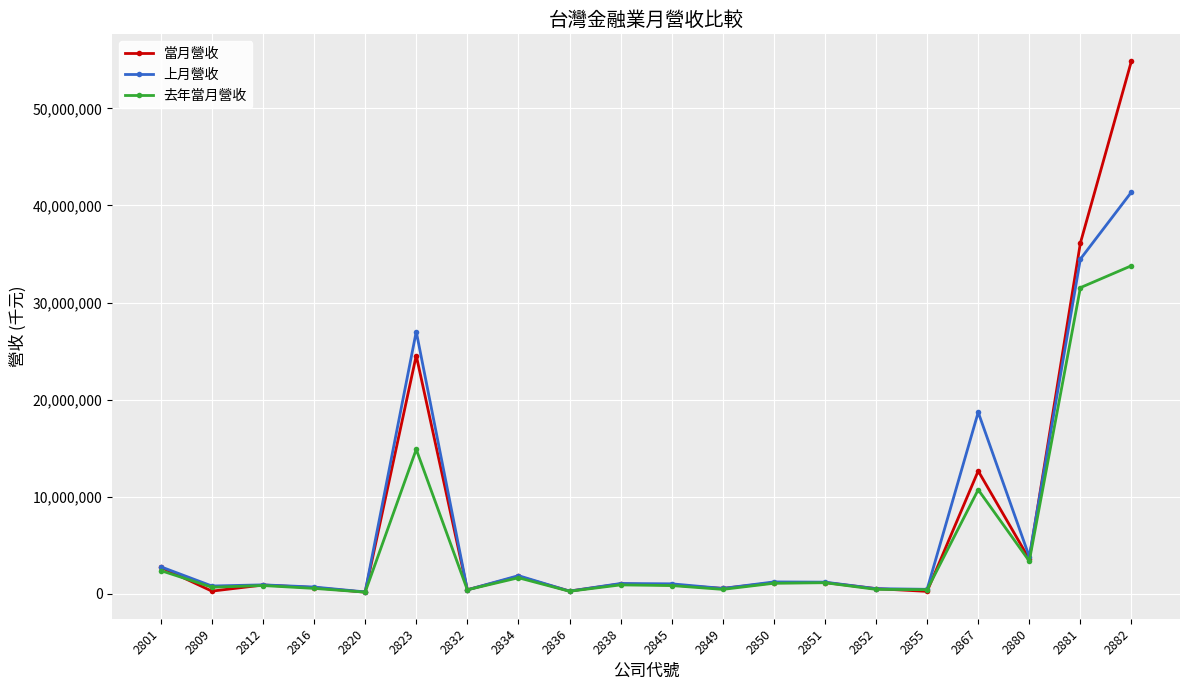

Count the number of categories in the chart.

20